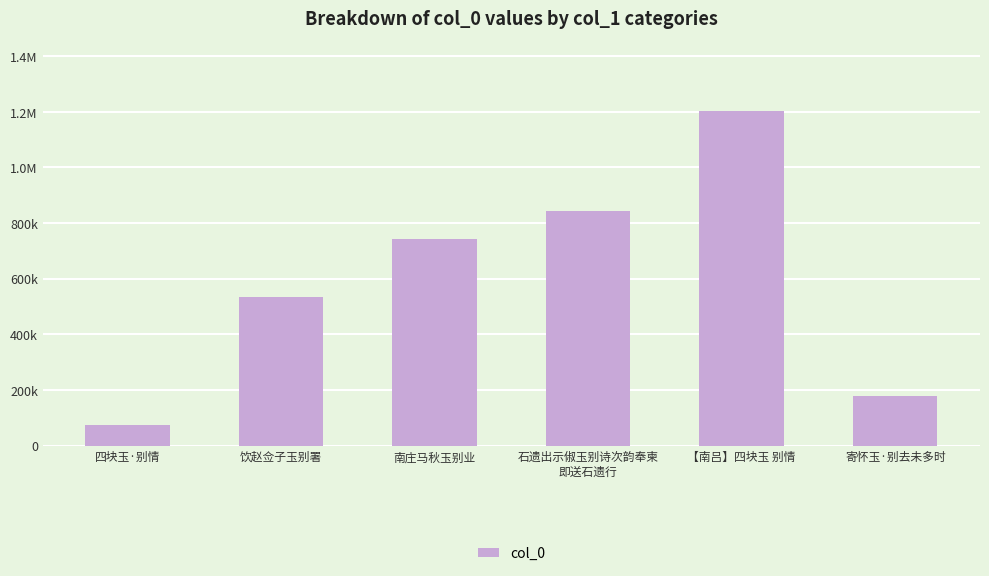

List the labels in order of value, largest first.

【南吕】四块玉 别情, 石遗出示俶玉别诗次韵奉柬
即送石遗行, 南庄马秋玉别业, 饮赵佥子玉别署, 寄怀玉·别去未多时, 四块玉·别情